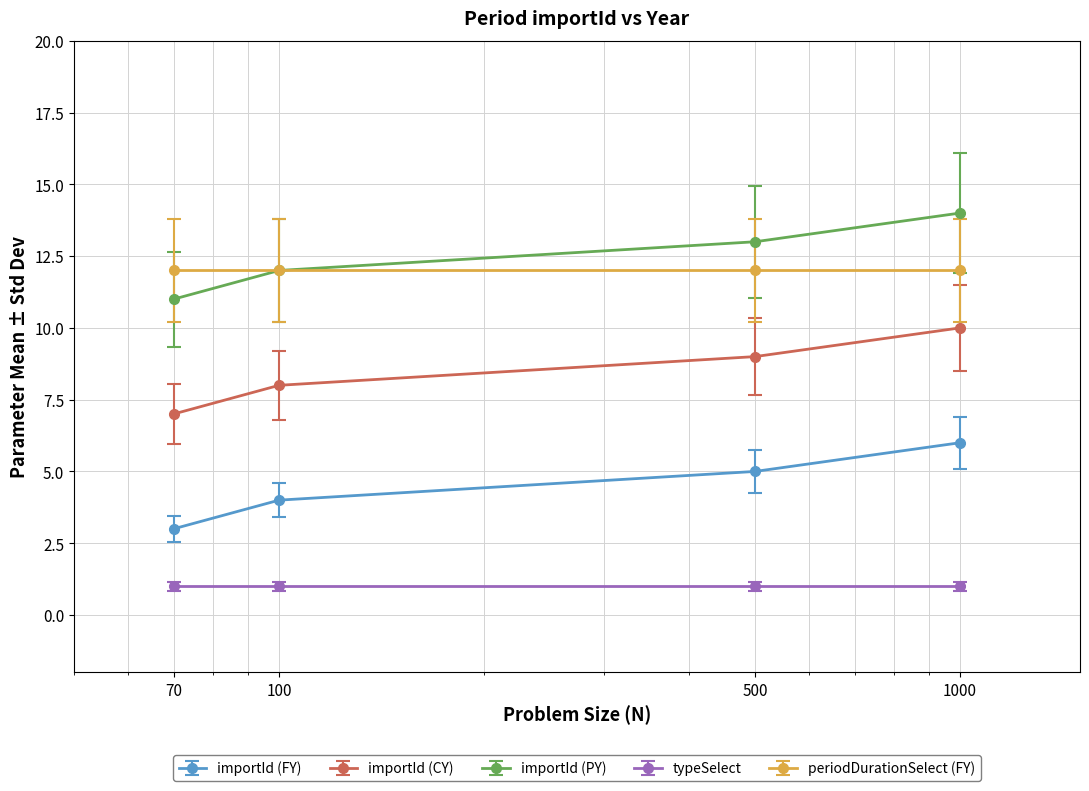

Is this an area chart (filled region under the line)?

No